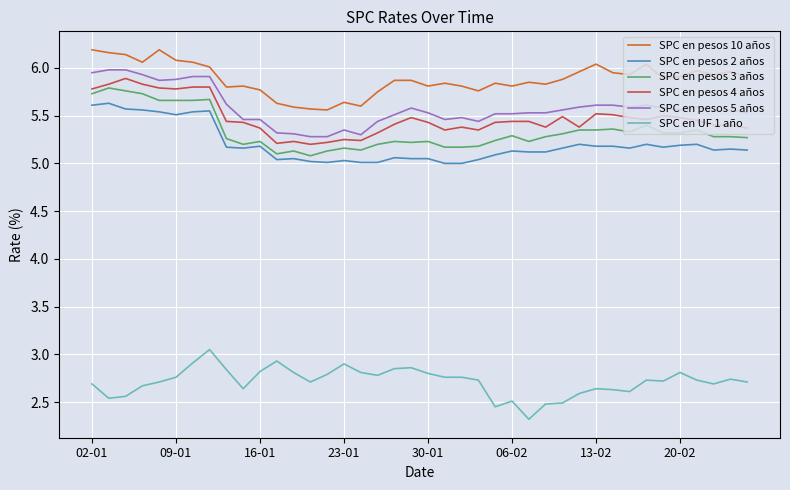

What is the minimum value shown in the chart?

2.3